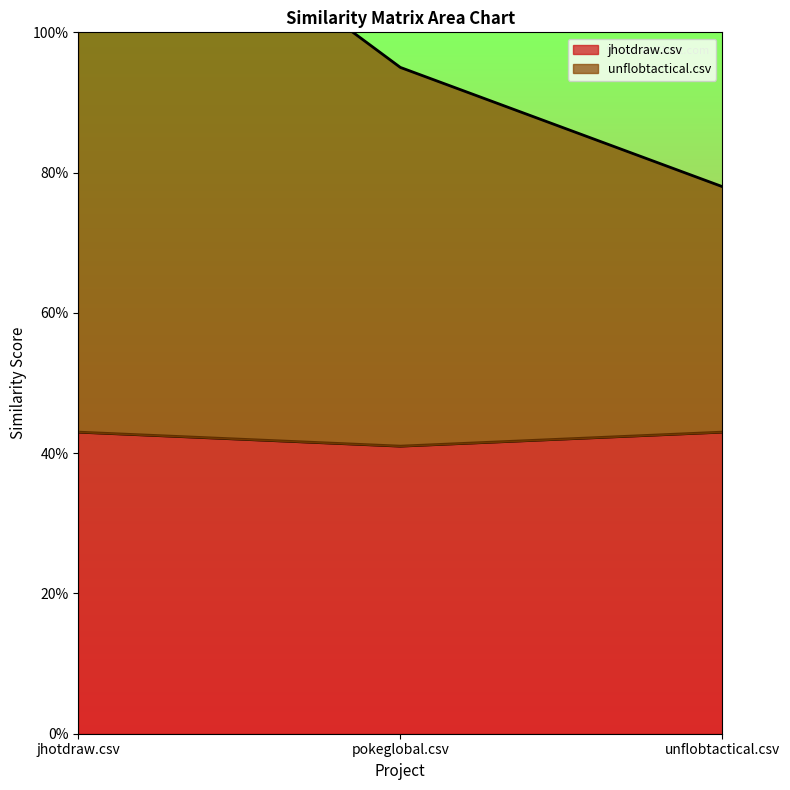

Reading left to right, list all the values displayed in this chart.

jhotdraw.csv: 0.4	0.4	0.4
unflobtactical.csv: 1.3	0.9	0.8